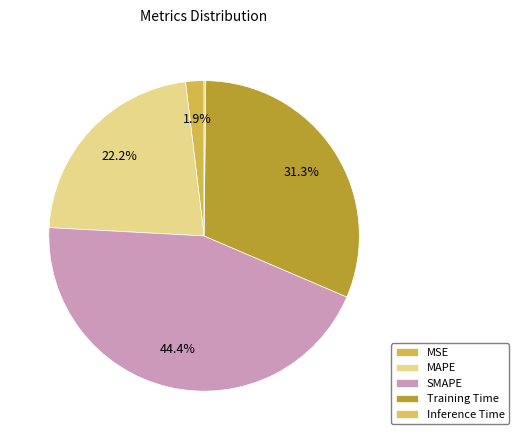

Is MSE the majority of the pie?

No